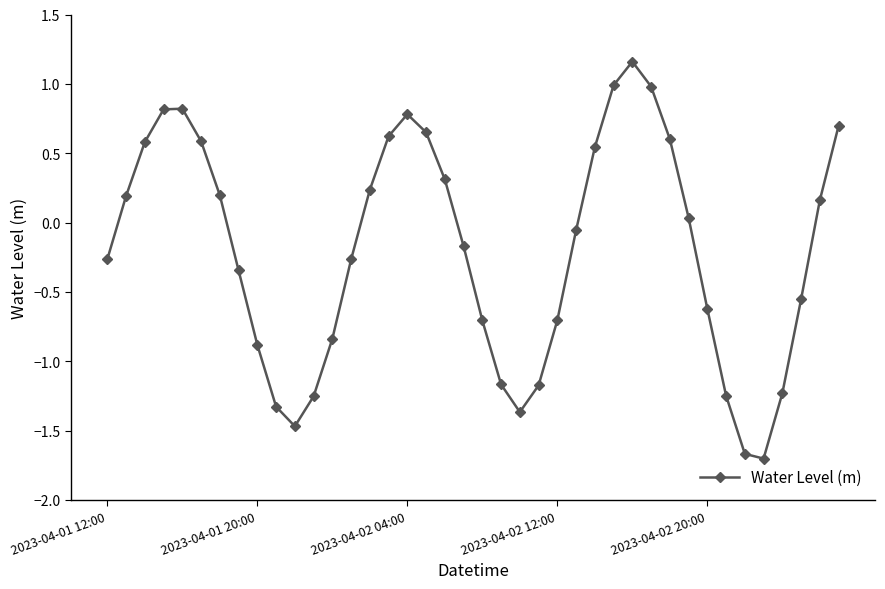

What is the smallest value displayed?

-1.7